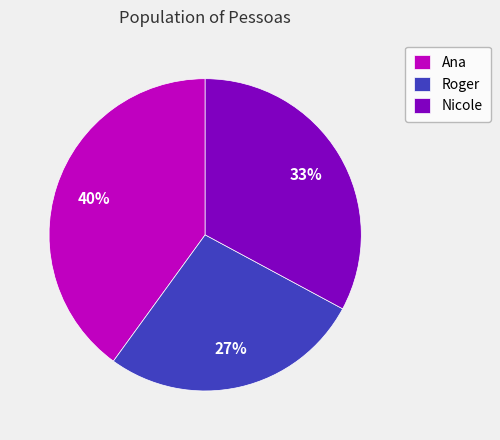

True or false: Roger accounts for 33% of the total.

False